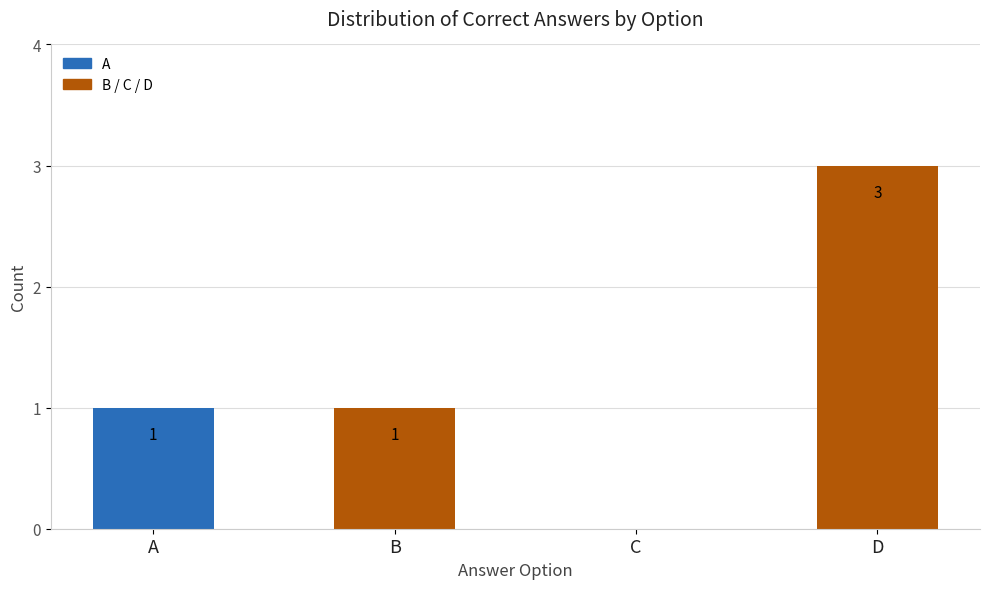

Between B and C, which is larger?

B